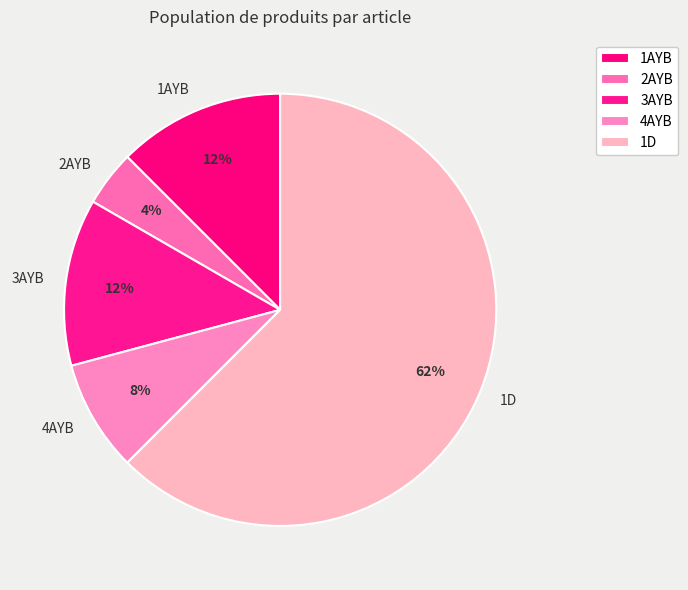

Does 3AYB represent more than half of the total?

No